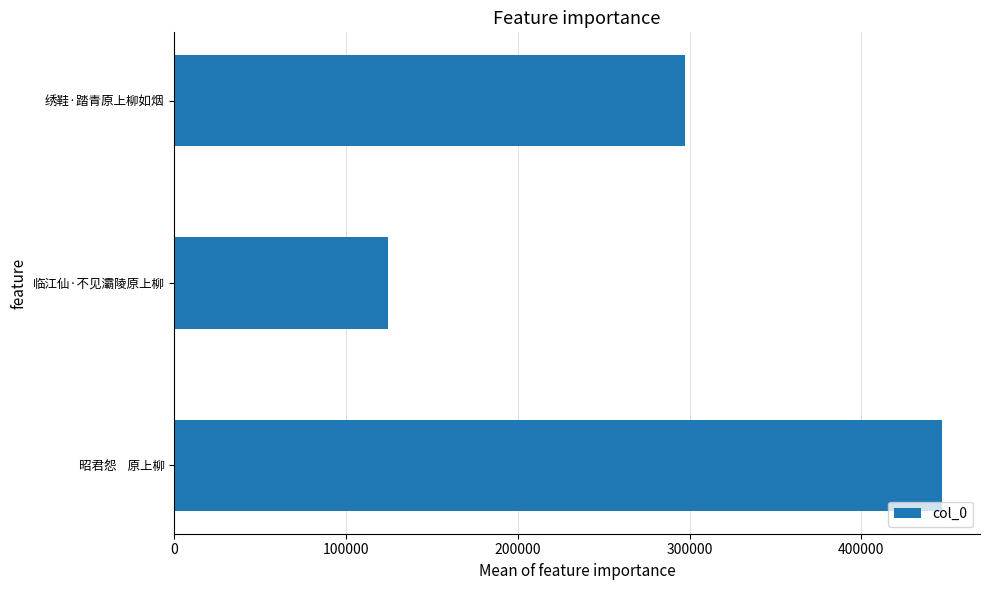

True or false: the data shows 83263 at 临江仙·不见灞陵原上柳.

False